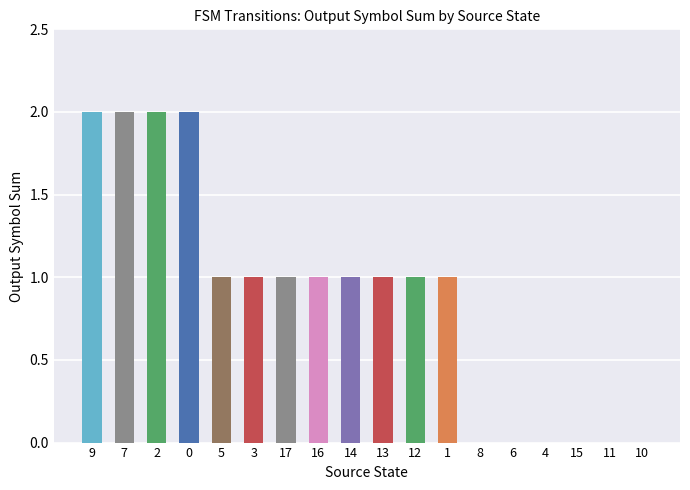

The value at 11 is 1. True or false?

False